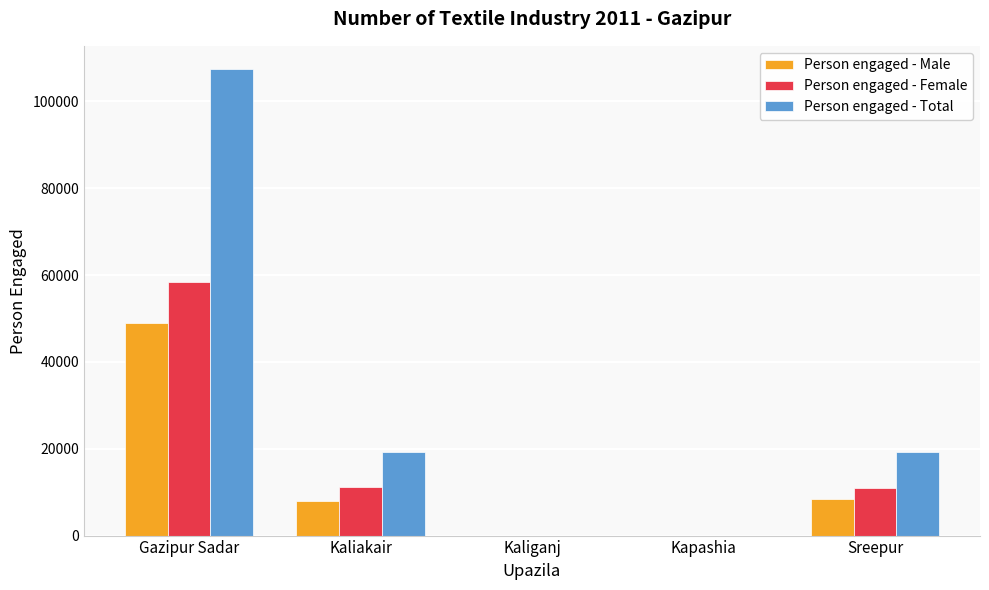

What is the maximum value shown in the chart?

107408